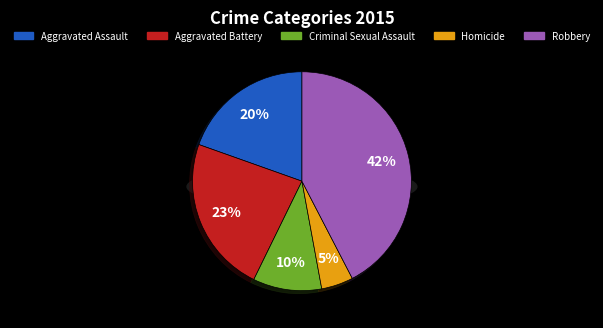

Count the number of slices in the pie.

5